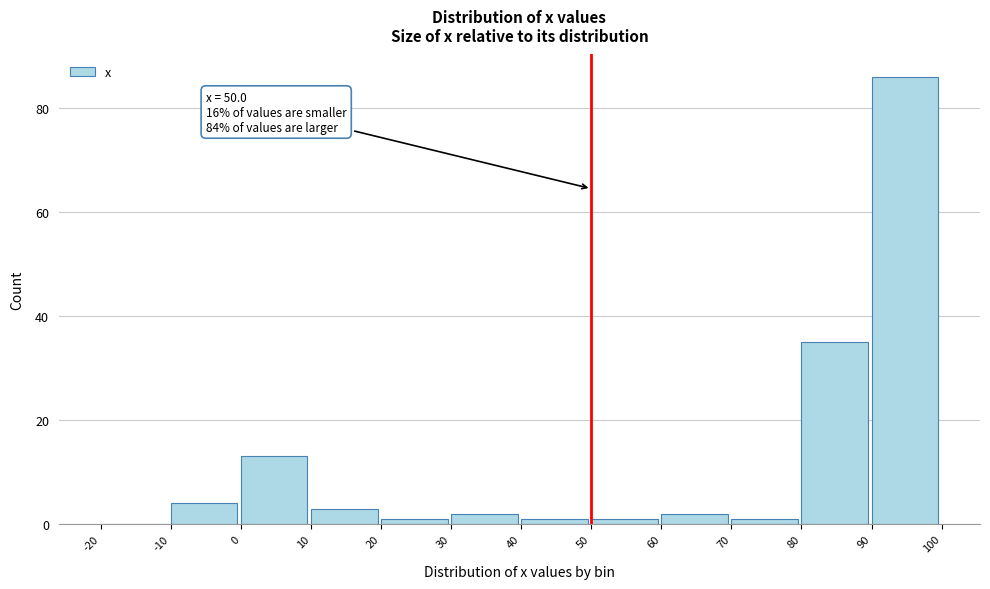

Over which range of the x-axis is the bar tallest?

90 to 100